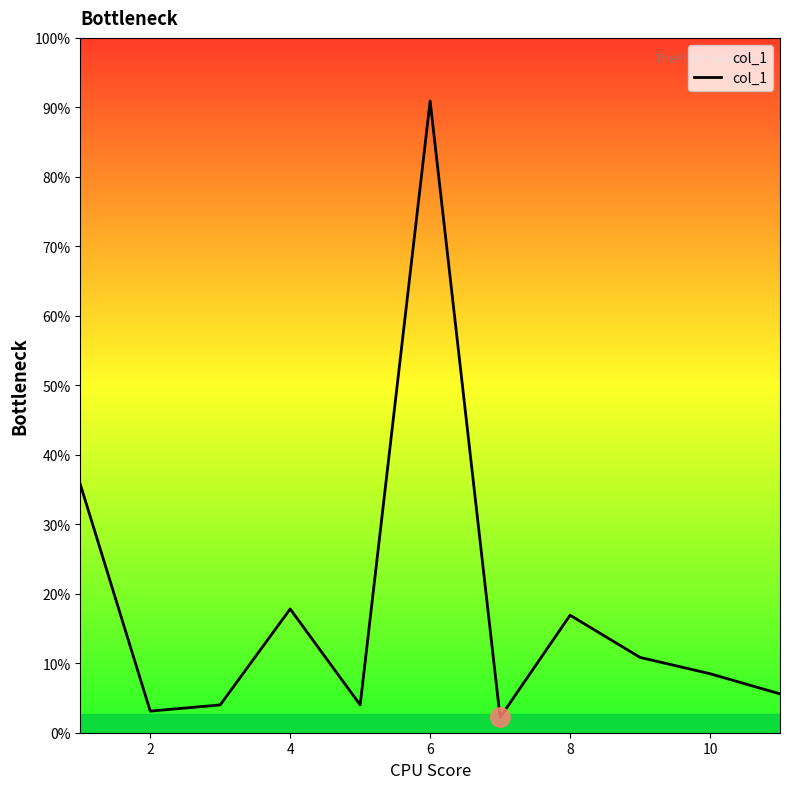

Does the chart have visible grid lines?

No